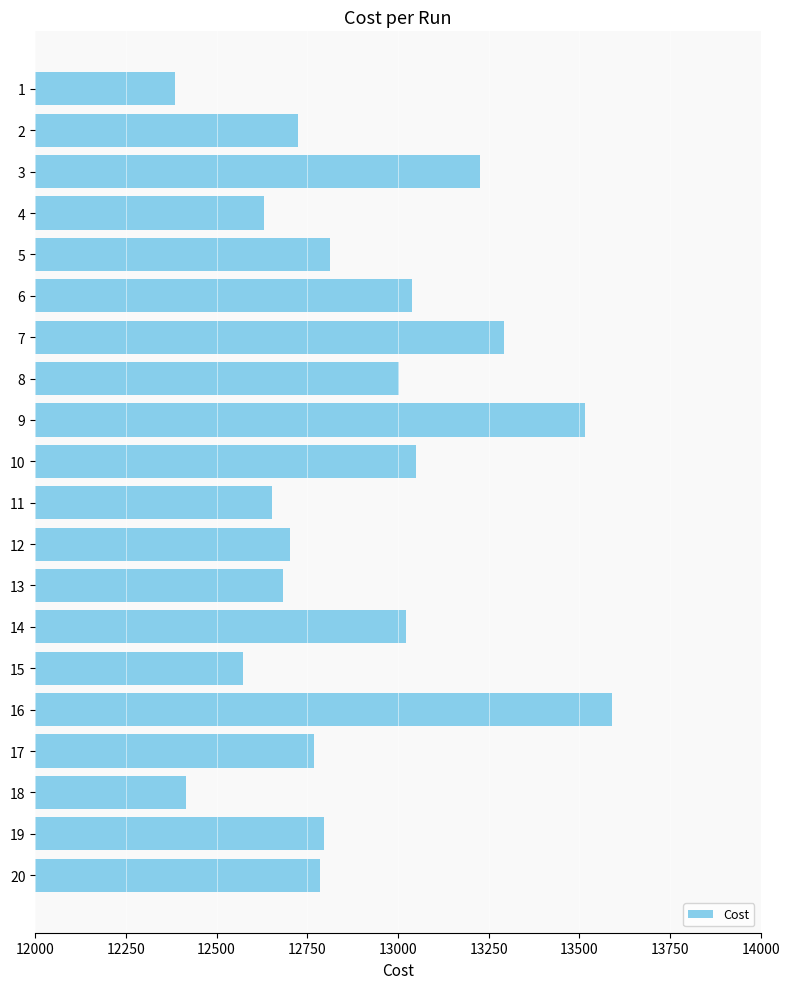

What is the minimum value shown in the chart?

12384